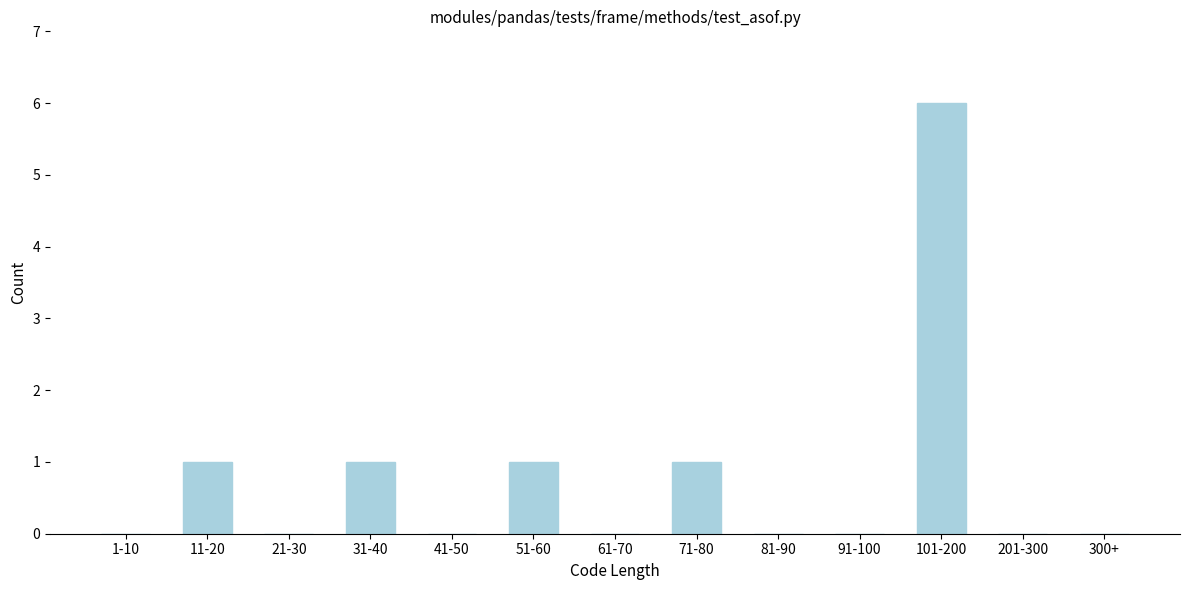

Reading left to right, transcribe all the data shown in this chart.

1-10=0	11-20=1	21-30=0	31-40=1	41-50=0	51-60=1	61-70=0	71-80=1	81-90=0	91-100=0	101-200=6	201-300=0	300+=0